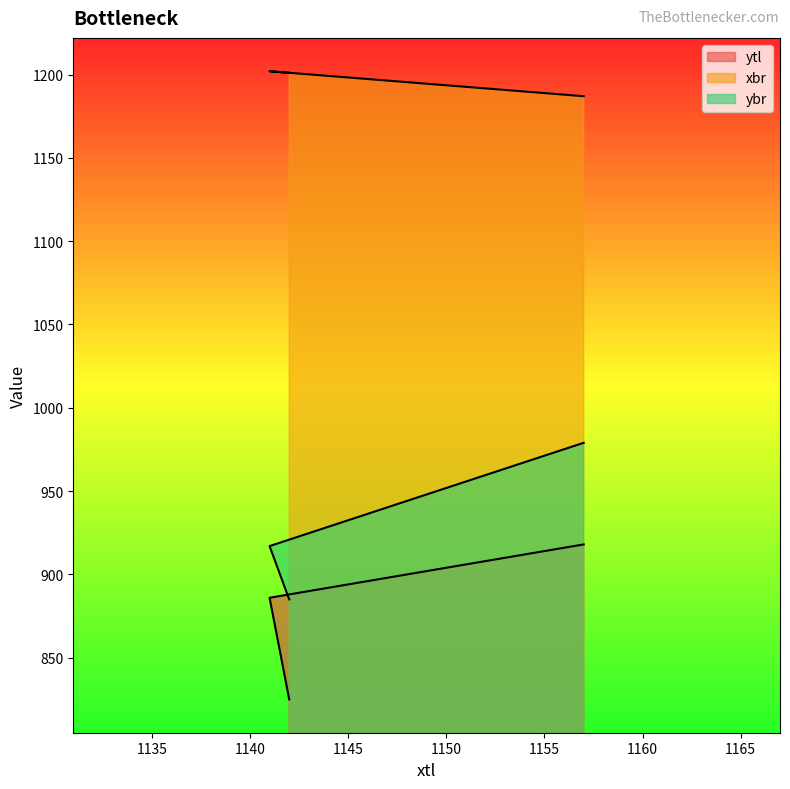

What is the approximate value of xbr at 1157, to the nearest 5?

1185